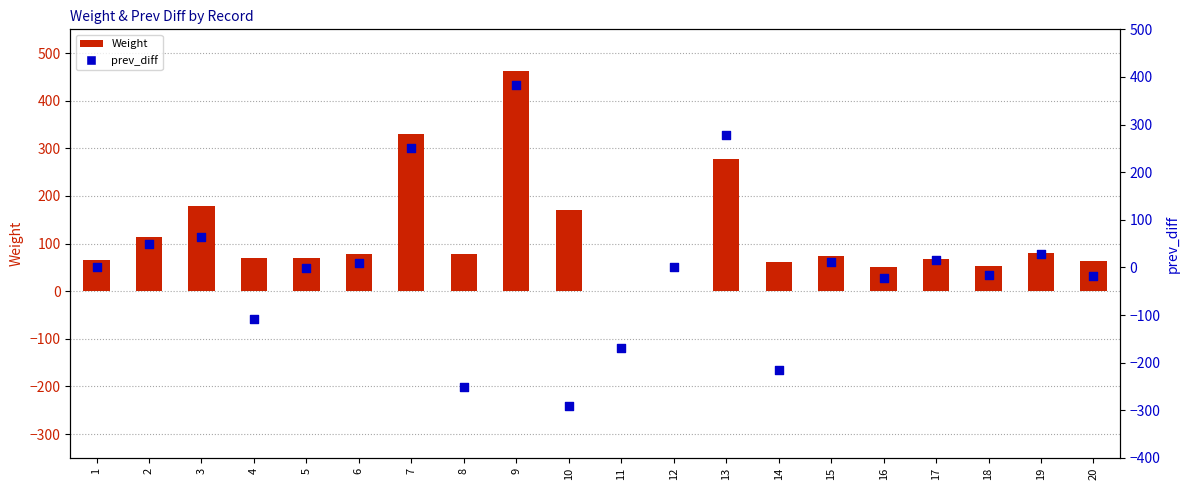

At which category is the sum across all series the highest?

9